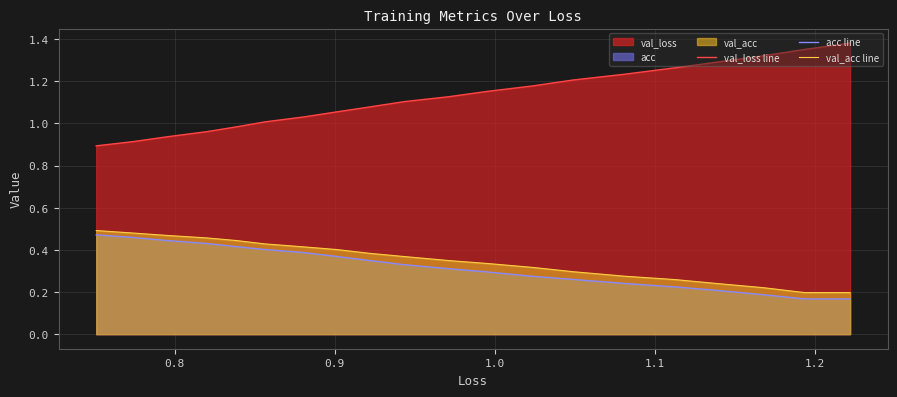

At how many categories does at least one series exceed 0?

20